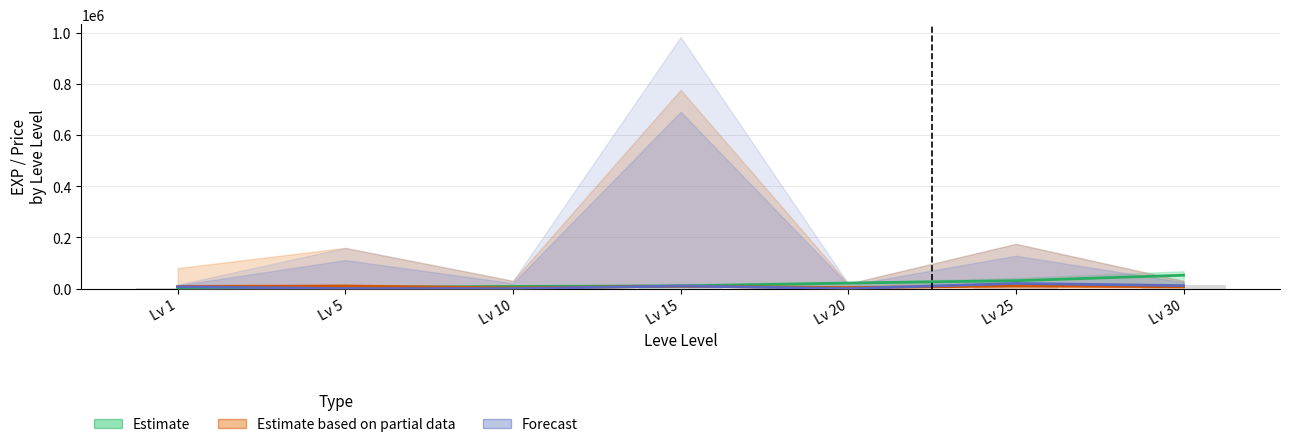

What is the difference between the second highest and second lowest values in the Estimate based on partial data series?

6131